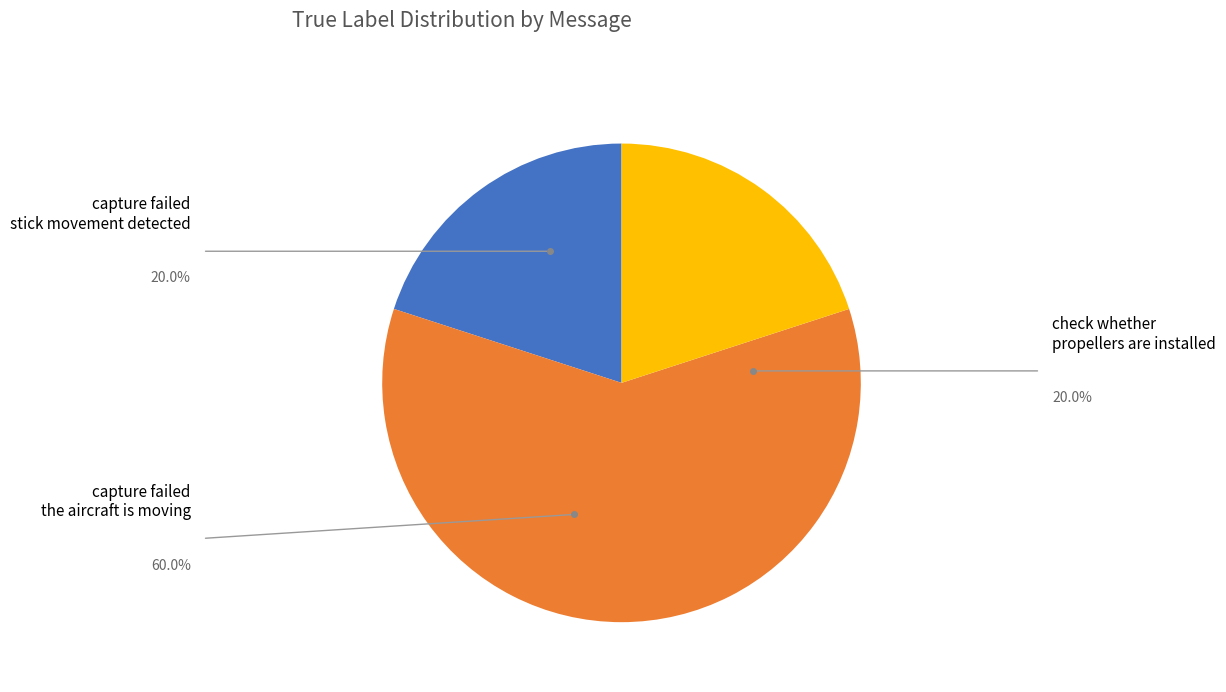

Does any single category account for the majority?

Yes